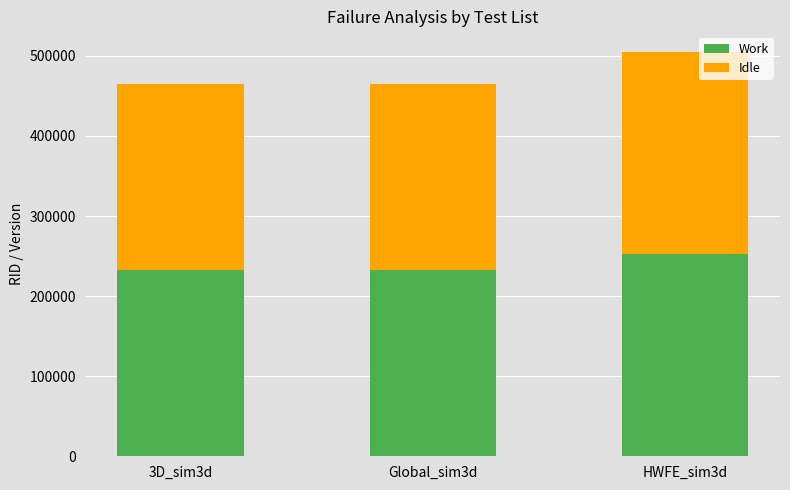

What are all the series names shown in the legend?

Work, Idle